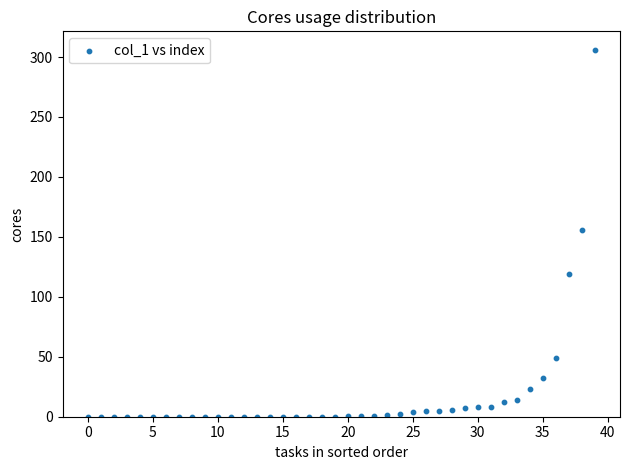

What is the range of Y values (max minus min)?

306.1